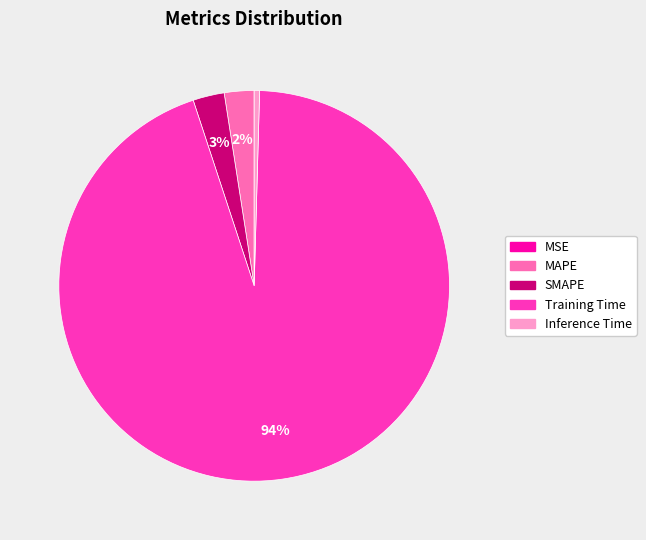

What percentage is the SMAPE slice, to the nearest percent?

3%